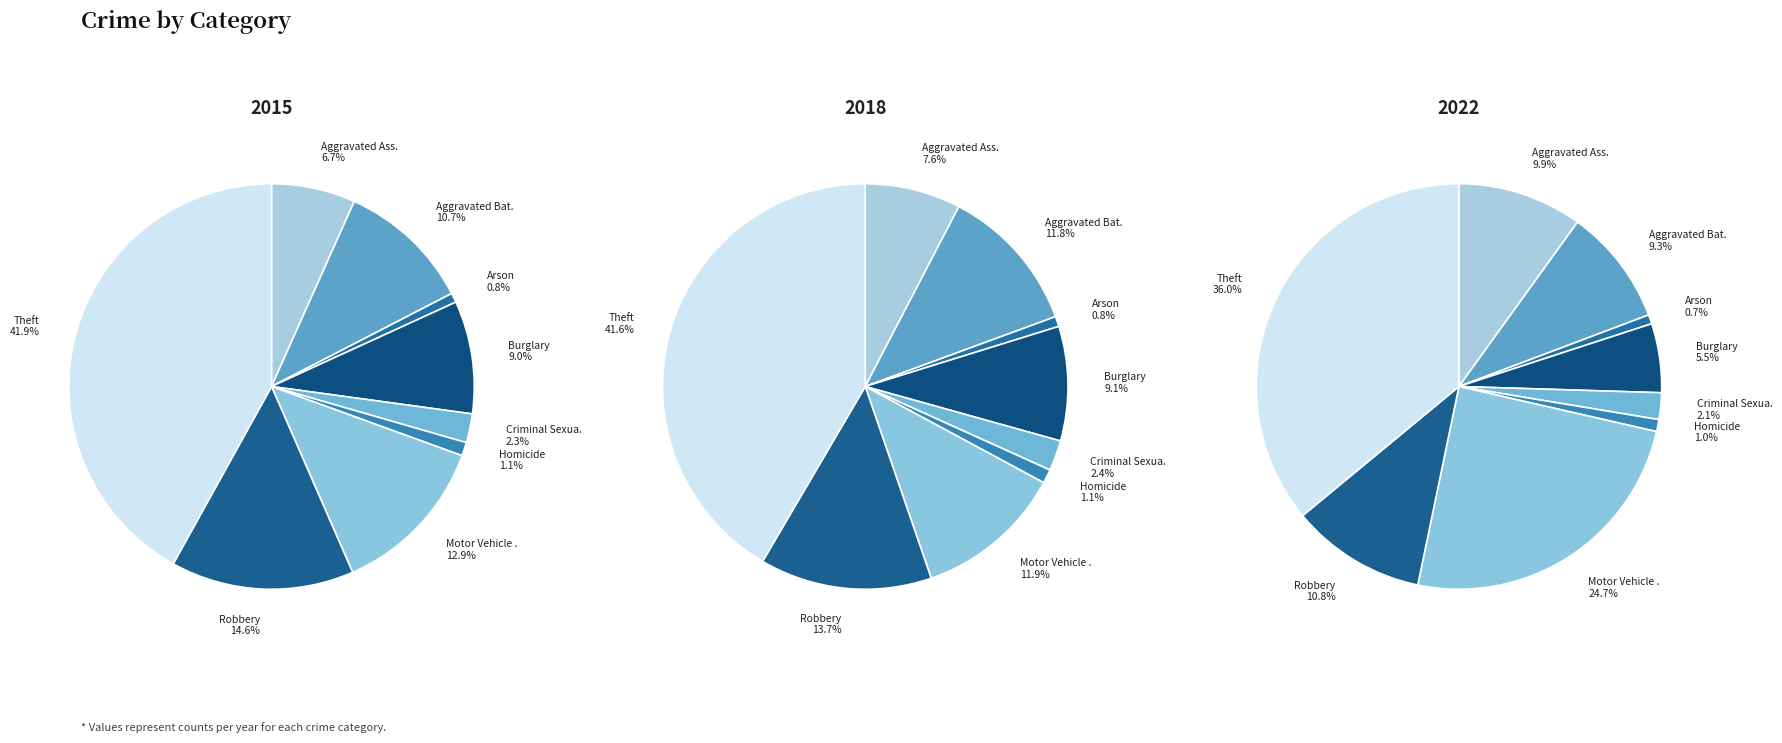

How much of the chart is everything except Criminal Sexual Assault?

97.7%